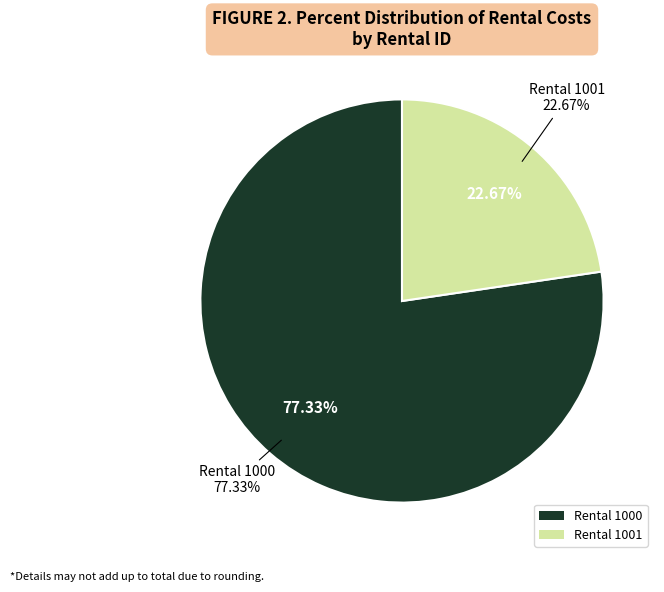

Which category accounts for the majority?

1000